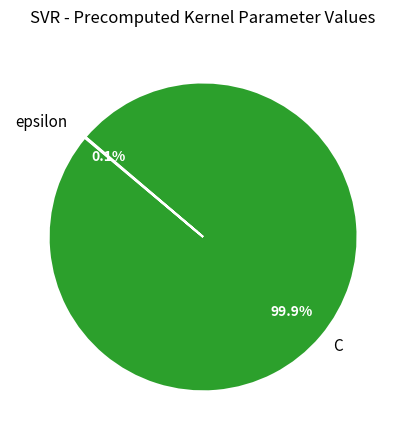

Is there any slice that represents more than half of the pie?

Yes